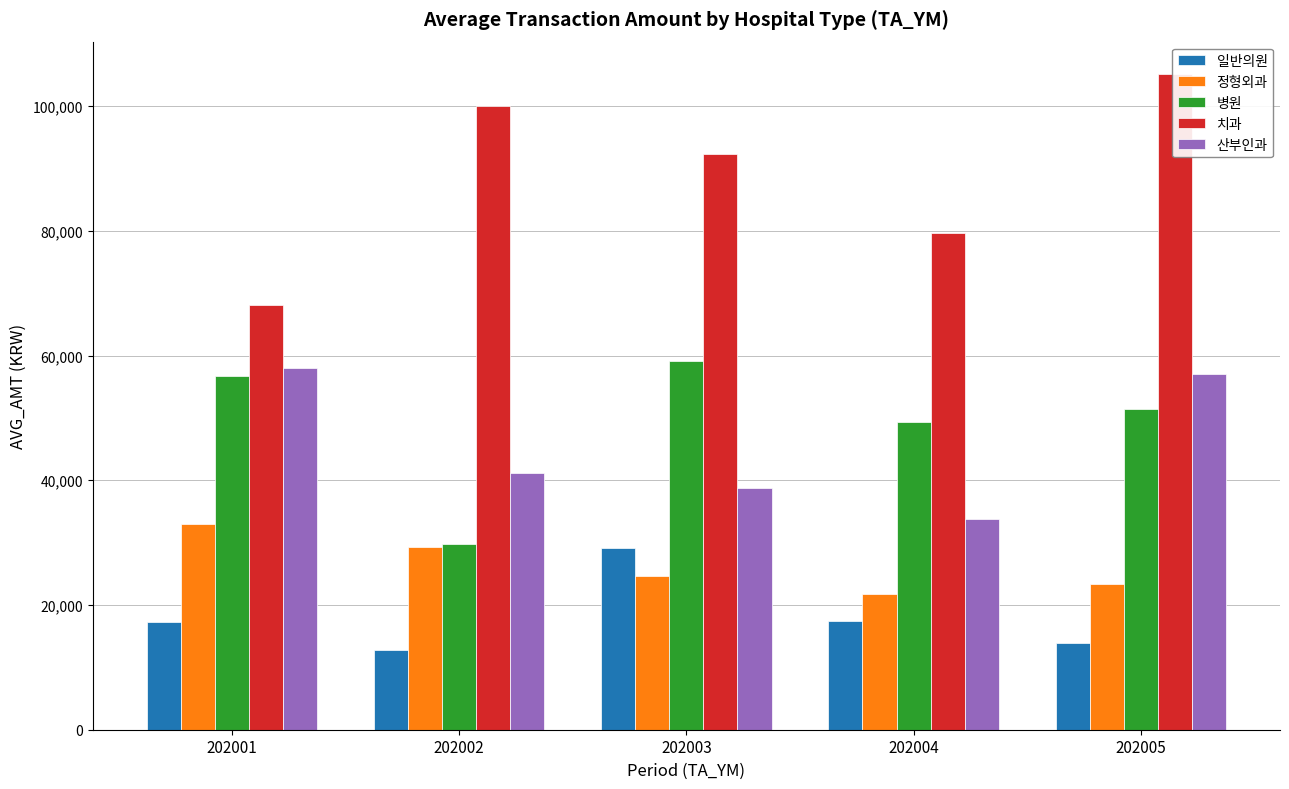

What is the difference between the highest and lowest values at 202002?

87296